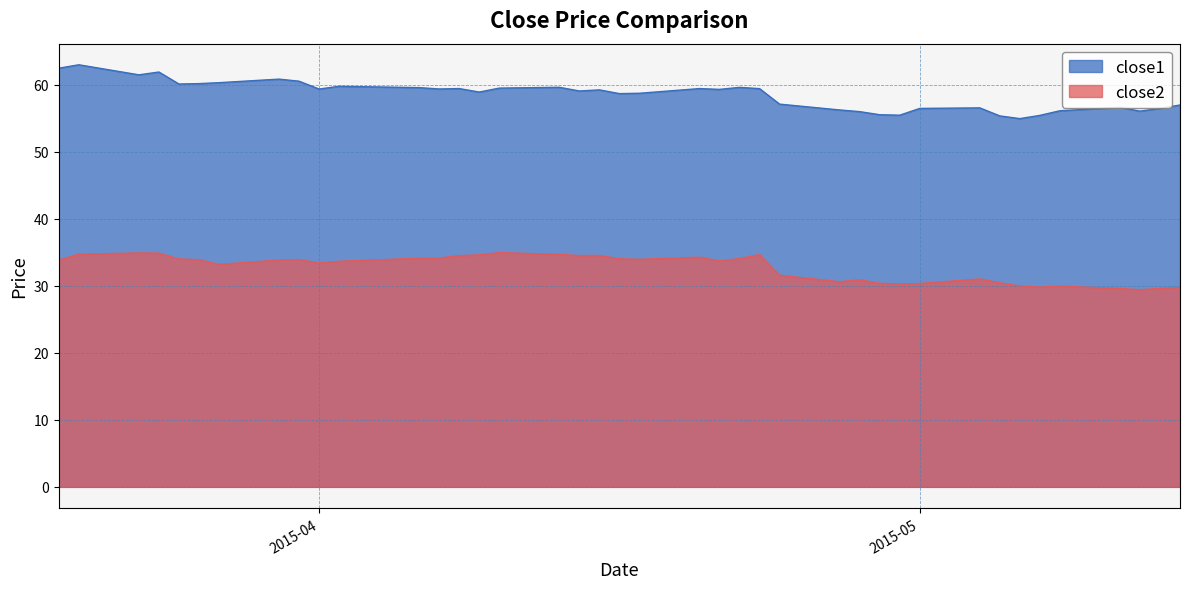

Does the chart display data point markers on the line(s)?

No